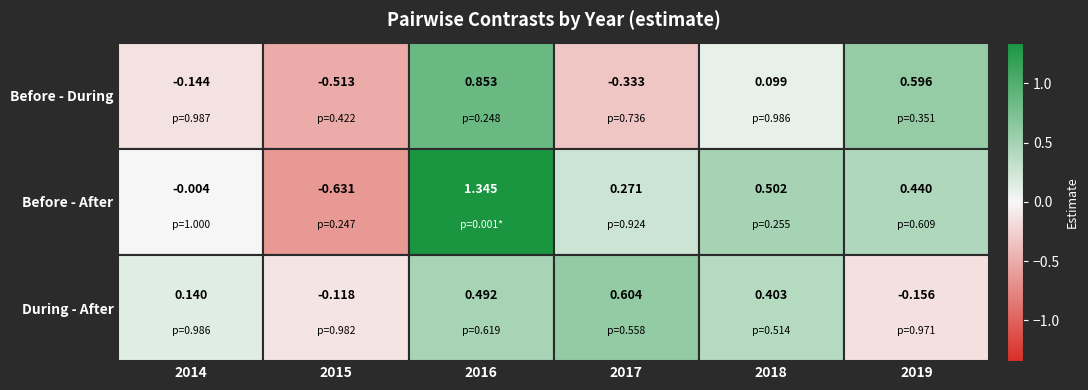

Is the value of Before - During at 3 greater than the value of During - After at Before - During?

No